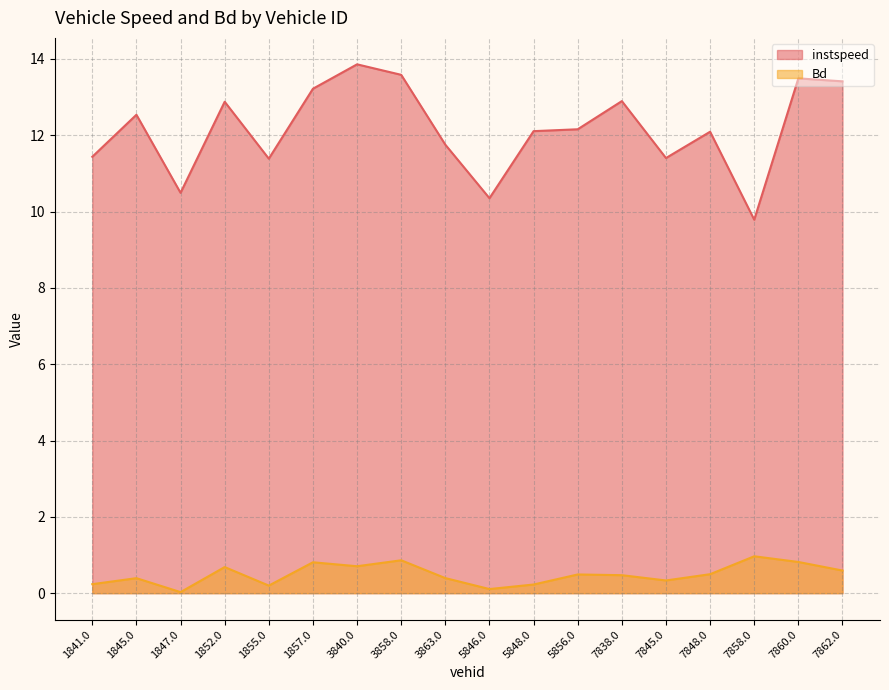

How many lines are shown in the chart?

2